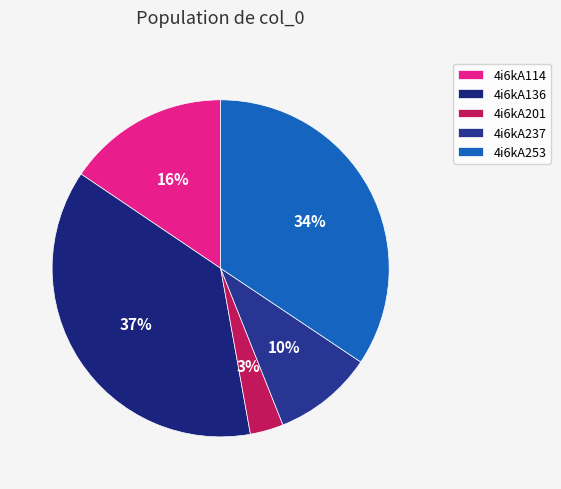

Which slice is the smallest?

4i6kA201